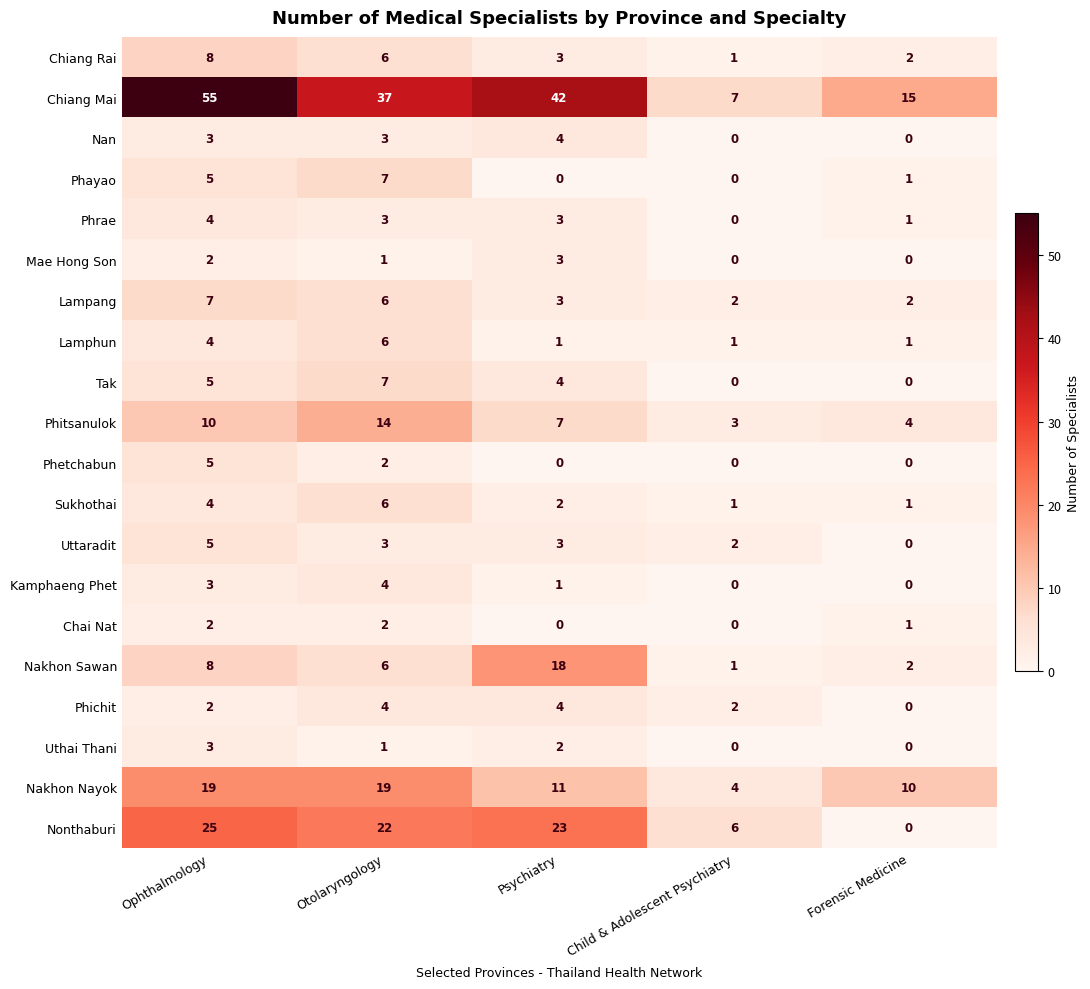

What is the total value across all series at Forensic Medicine?

40